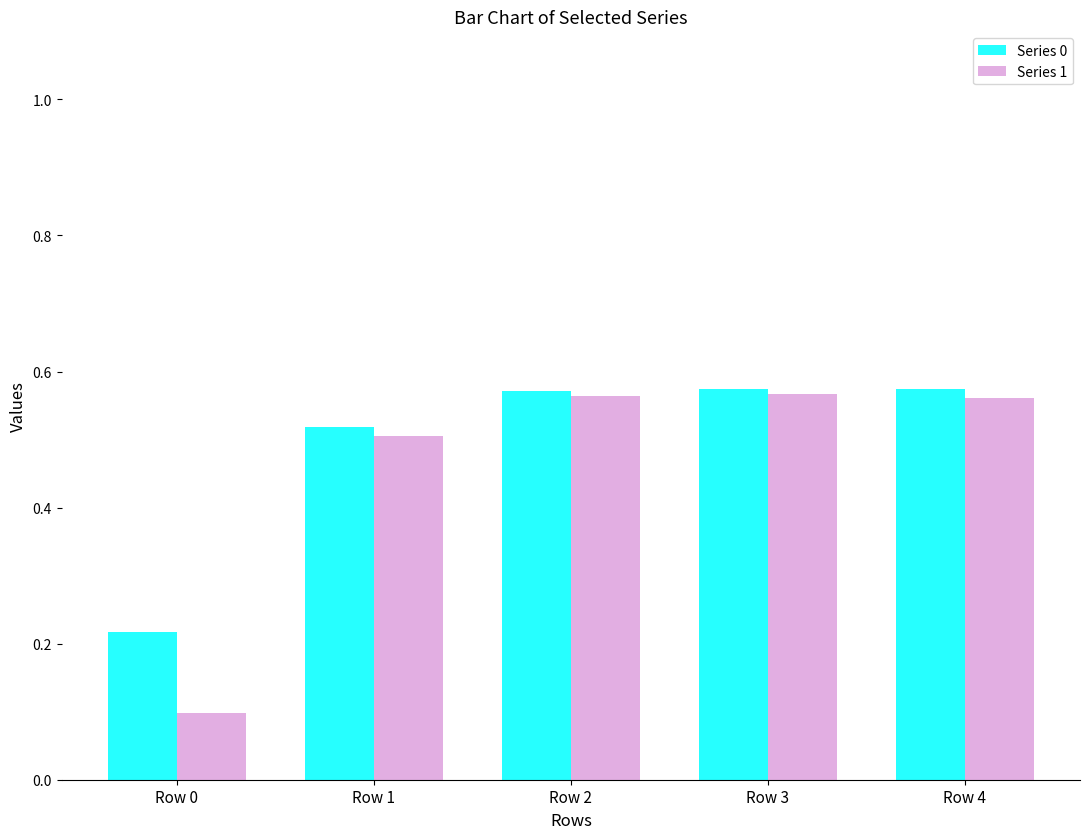

Which series changed the most between Row 0 and Row 3?

Series 1